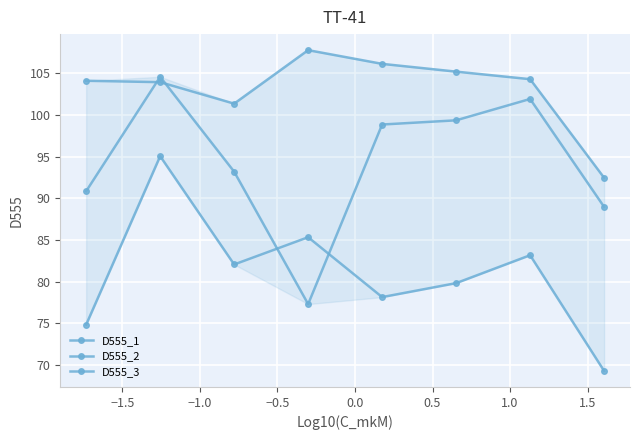

True or false: D555_3 and D555_2 intersect in this chart.

True